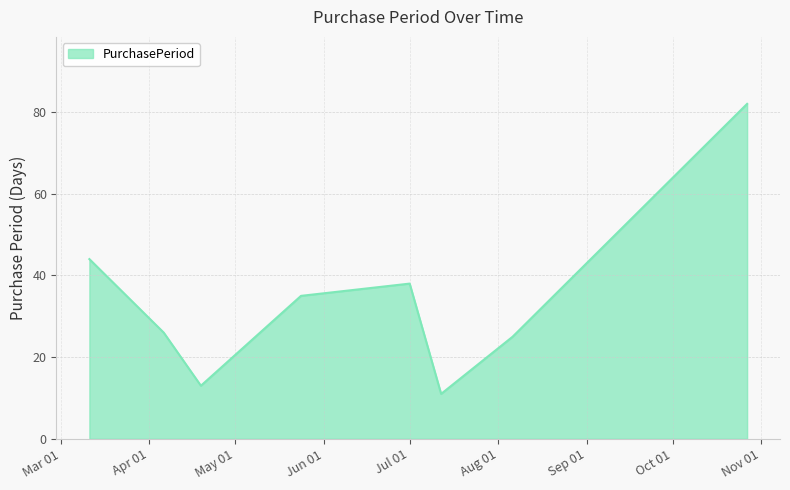

What is the average value?

34